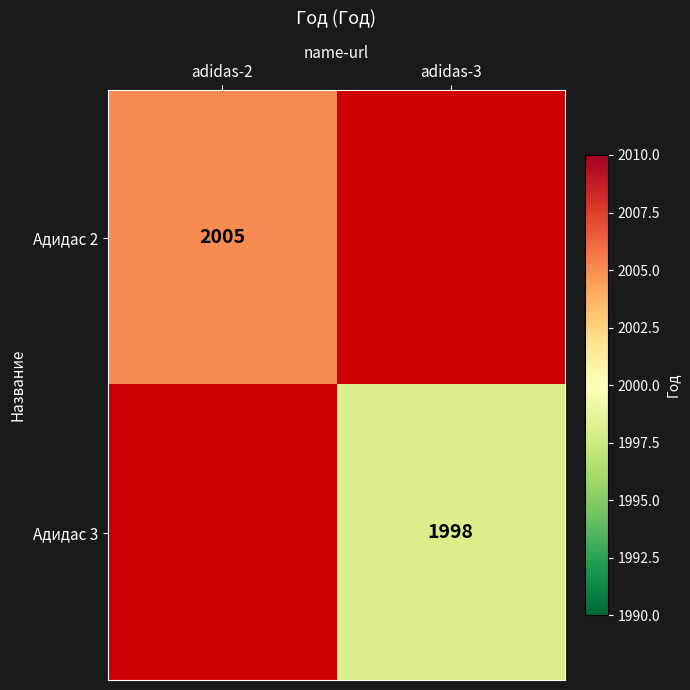

True or false: Адидас 3 has a value of 1998 at adidas-3.

True